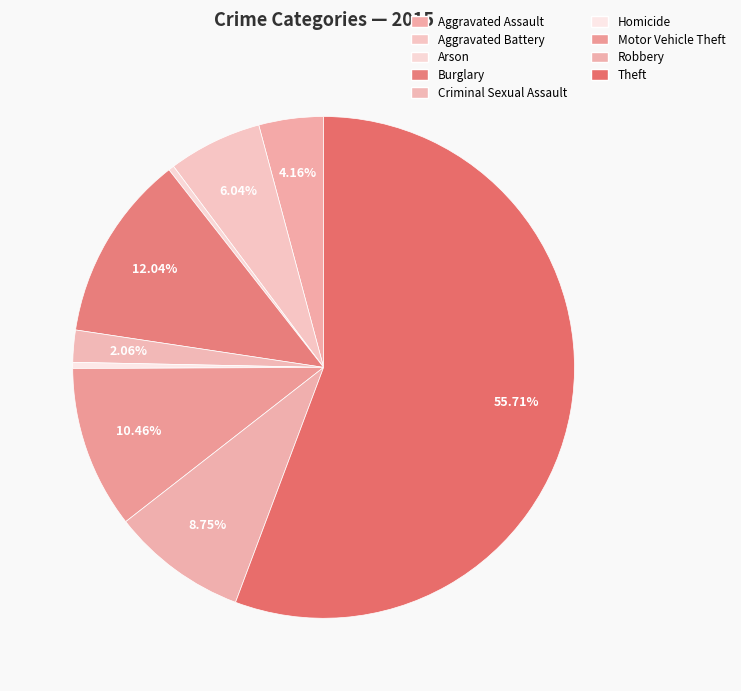

How many segments does this pie chart have?

9